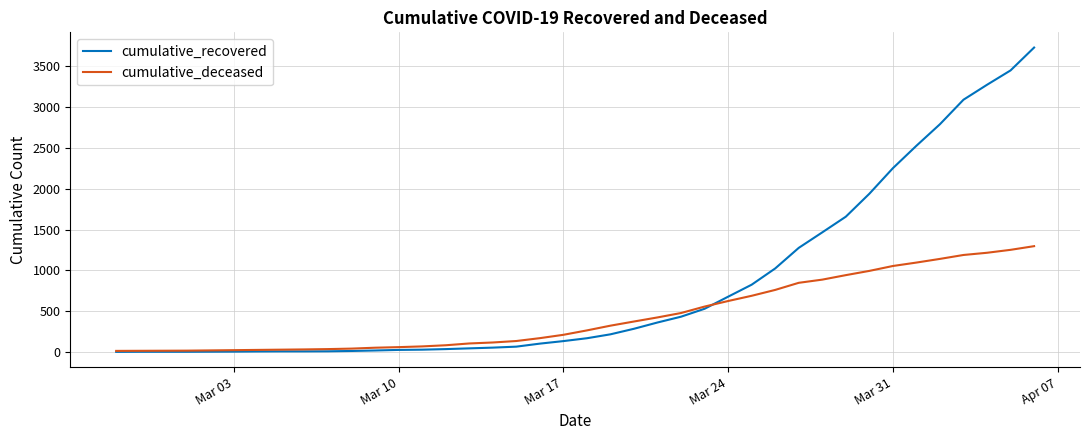

What is the highest value of the cumulative_deceased series?

1297